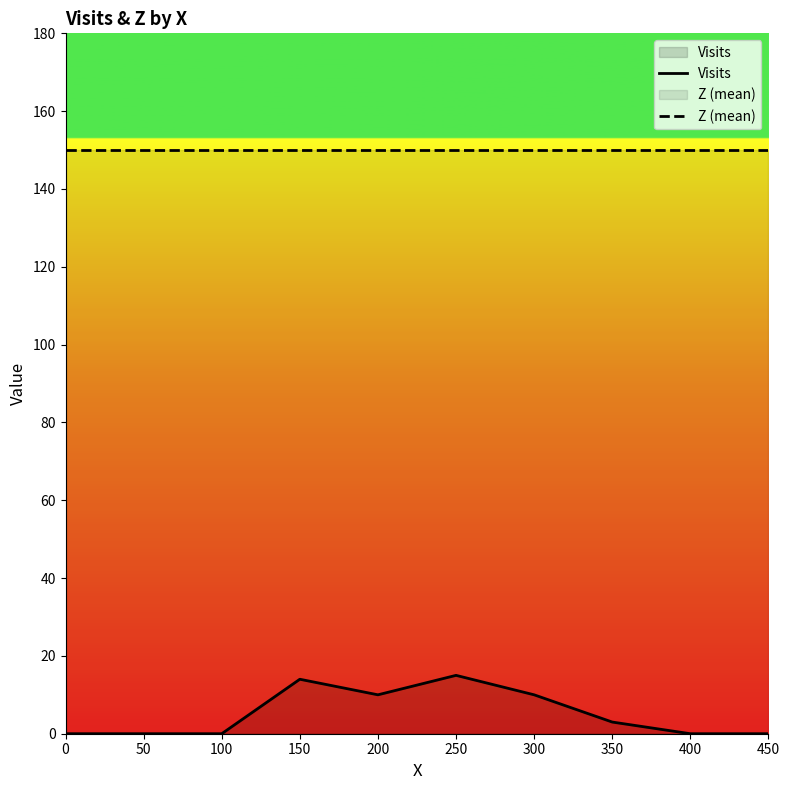

Does the chart display data point markers on the line(s)?

No